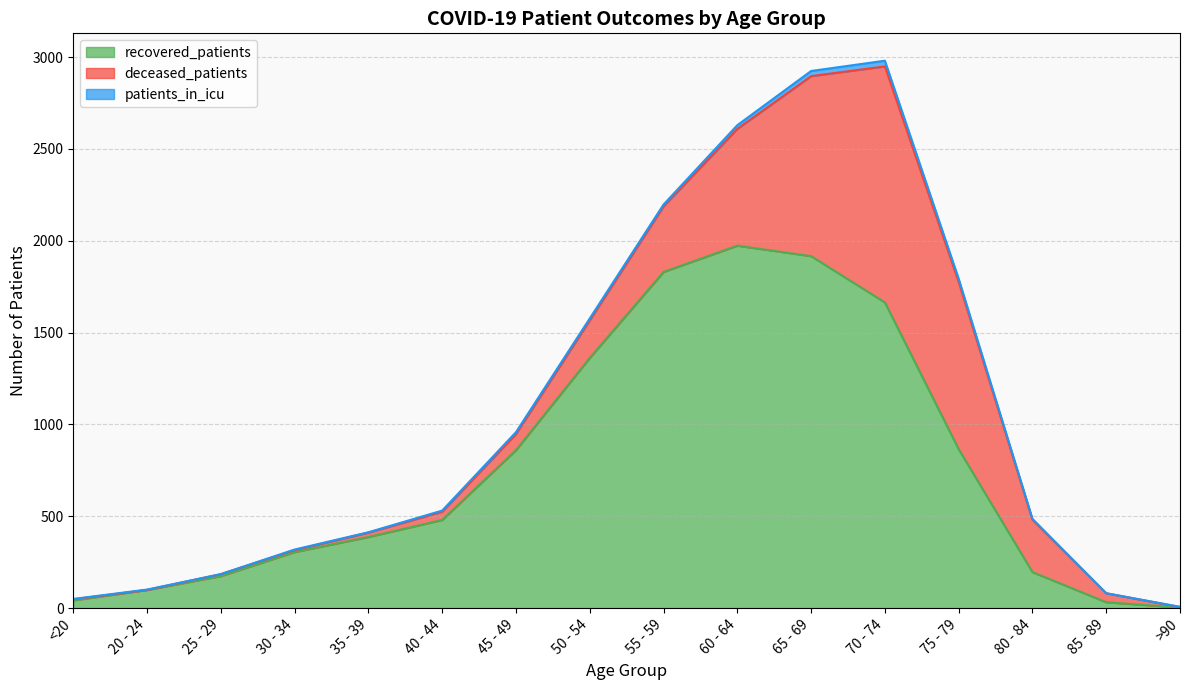

Rank the series by their average value, from highest to lowest.

recovered_patients, deceased_patients, patients_in_icu